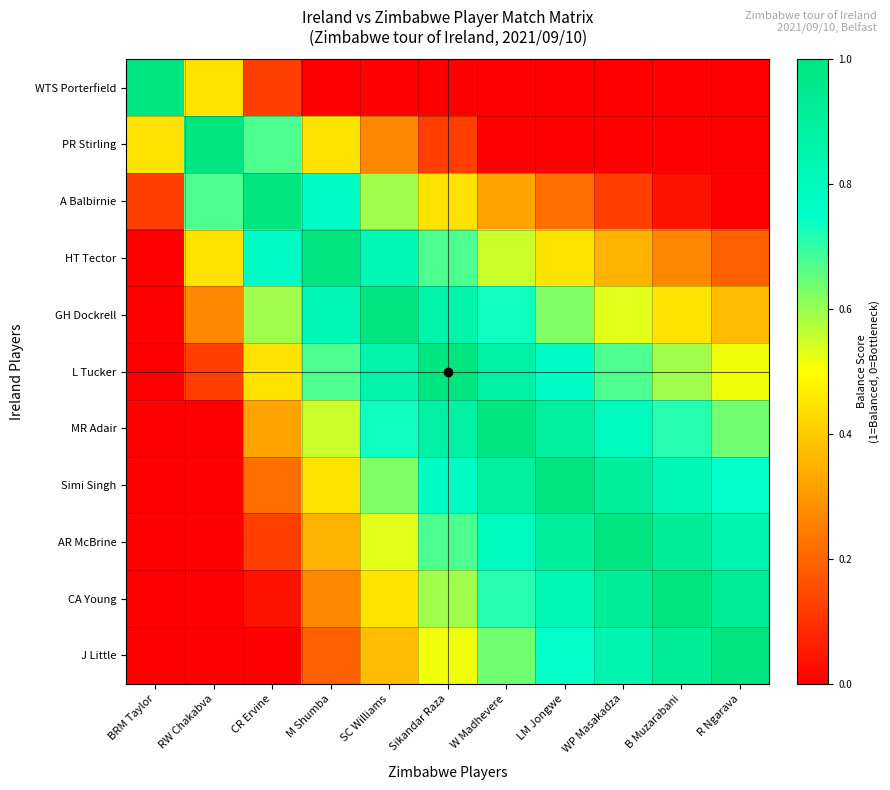

Reading left to right, extract all data points from this chart.

WTS Porterfield: BRM Taylor=1.0	RW Chakabva=0.4	CR Ervine=0.1	M Shumba=0.0	SC Williams=0.0	Sikandar Raza=0.0	W Madhevere=0.0	LM Jongwe=0.0	WP Masakadza=0.0	B Muzarabani=0.0	R Ngarava=0.0
PR Stirling: BRM Taylor=0.4	RW Chakabva=1.0	CR Ervine=0.7	M Shumba=0.4	SC Williams=0.3	Sikandar Raza=0.1	W Madhevere=0.0	LM Jongwe=0.0	WP Masakadza=0.0	B Muzarabani=0.0	R Ngarava=0.0
A Balbirnie: BRM Taylor=0.1	RW Chakabva=0.7	CR Ervine=1.0	M Shumba=0.8	SC Williams=0.6	Sikandar Raza=0.4	W Madhevere=0.3	LM Jongwe=0.2	WP Masakadza=0.1	B Muzarabani=0.0	R Ngarava=0.0
HT Tector: BRM Taylor=0.0	RW Chakabva=0.4	CR Ervine=0.8	M Shumba=1.0	SC Williams=0.8	Sikandar Raza=0.7	W Madhevere=0.6	LM Jongwe=0.4	WP Masakadza=0.4	B Muzarabani=0.3	R Ngarava=0.2
GH Dockrell: BRM Taylor=0.0	RW Chakabva=0.3	CR Ervine=0.6	M Shumba=0.8	SC Williams=1.0	Sikandar Raza=0.9	W Madhevere=0.7	LM Jongwe=0.6	WP Masakadza=0.5	B Muzarabani=0.4	R Ngarava=0.4
L Tucker: BRM Taylor=0.0	RW Chakabva=0.1	CR Ervine=0.4	M Shumba=0.7	SC Williams=0.9	Sikandar Raza=1.0	W Madhevere=0.9	LM Jongwe=0.8	WP Masakadza=0.7	B Muzarabani=0.6	R Ngarava=0.5
MR Adair: BRM Taylor=0.0	RW Chakabva=0.0	CR Ervine=0.3	M Shumba=0.6	SC Williams=0.7	Sikandar Raza=0.9	W Madhevere=1.0	LM Jongwe=0.9	WP Masakadza=0.8	B Muzarabani=0.7	R Ngarava=0.6
Simi Singh: BRM Taylor=0.0	RW Chakabva=0.0	CR Ervine=0.2	M Shumba=0.4	SC Williams=0.6	Sikandar Raza=0.8	W Madhevere=0.9	LM Jongwe=1.0	WP Masakadza=0.9	B Muzarabani=0.8	R Ngarava=0.7
AR McBrine: BRM Taylor=0.0	RW Chakabva=0.0	CR Ervine=0.1	M Shumba=0.4	SC Williams=0.5	Sikandar Raza=0.7	W Madhevere=0.8	LM Jongwe=0.9	WP Masakadza=1.0	B Muzarabani=0.9	R Ngarava=0.8
CA Young: BRM Taylor=0.0	RW Chakabva=0.0	CR Ervine=0.0	M Shumba=0.3	SC Williams=0.4	Sikandar Raza=0.6	W Madhevere=0.7	LM Jongwe=0.8	WP Masakadza=0.9	B Muzarabani=1.0	R Ngarava=0.9
J Little: BRM Taylor=0.0	RW Chakabva=0.0	CR Ervine=0.0	M Shumba=0.2	SC Williams=0.4	Sikandar Raza=0.5	W Madhevere=0.6	LM Jongwe=0.7	WP Masakadza=0.8	B Muzarabani=0.9	R Ngarava=1.0